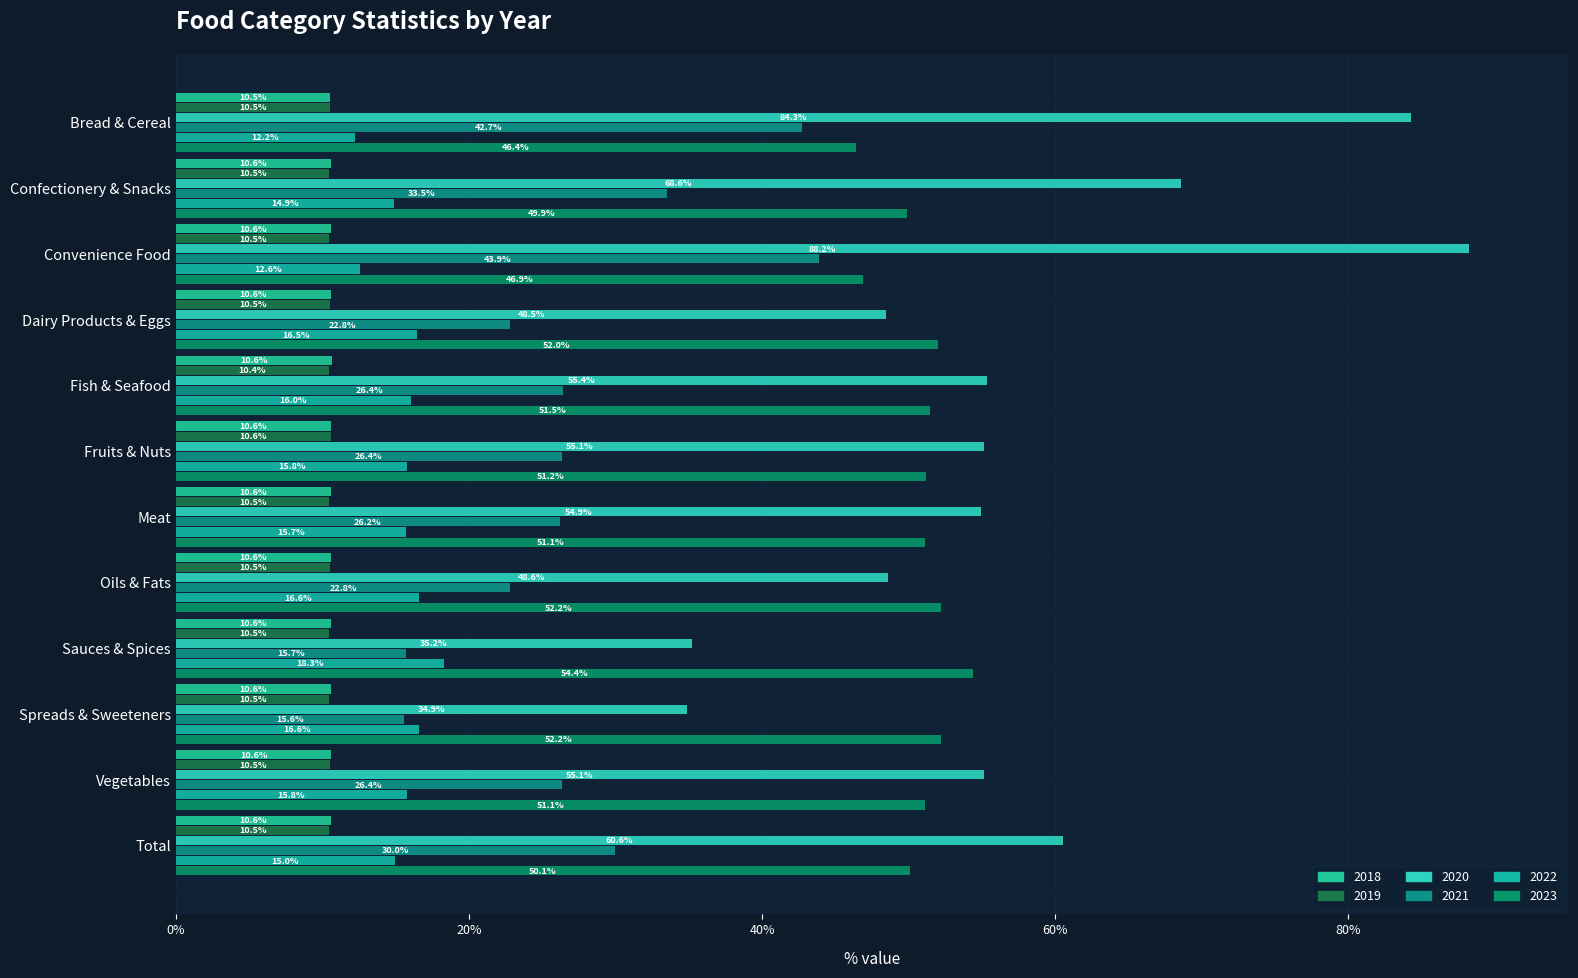

What position from the left is Vegetables?

11